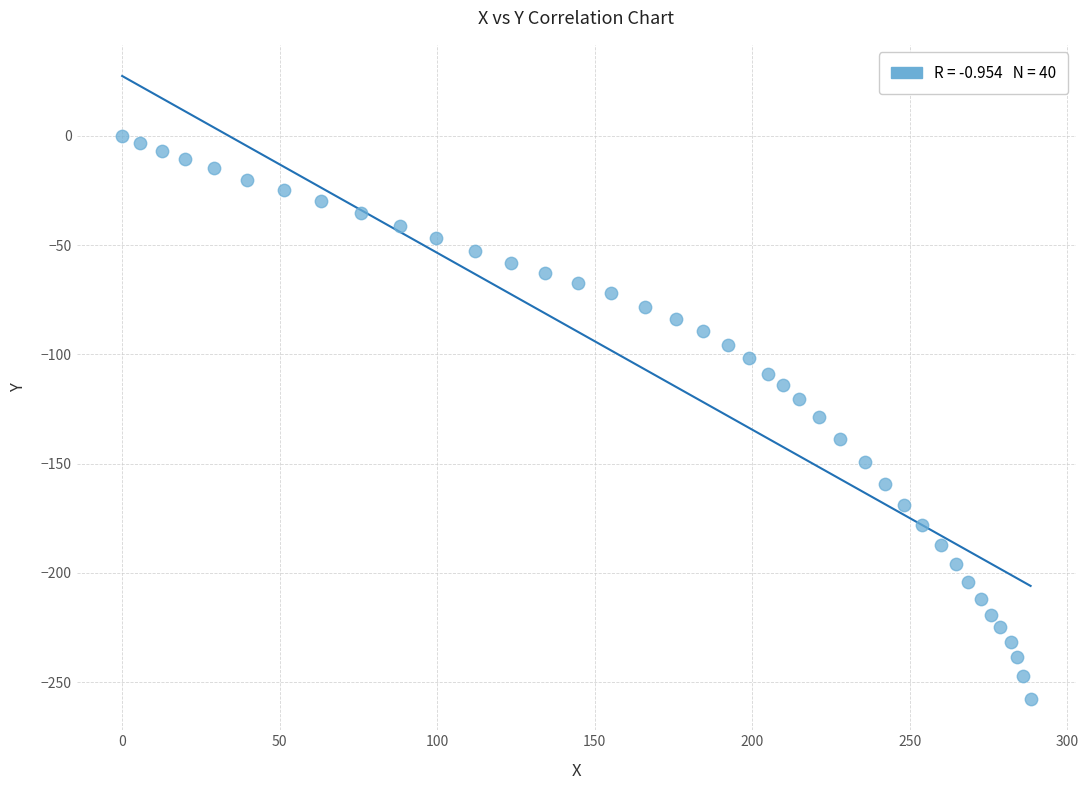

What is the range of Y values (max minus min)?

257.8